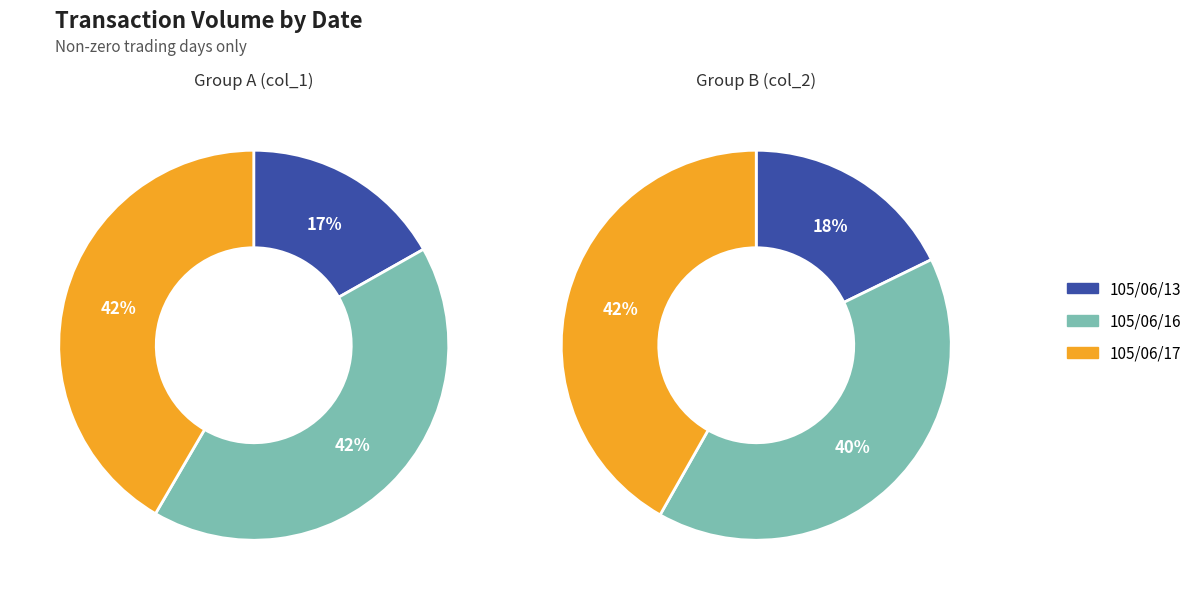

Which category has the smallest portion of the pie?

105/06/13